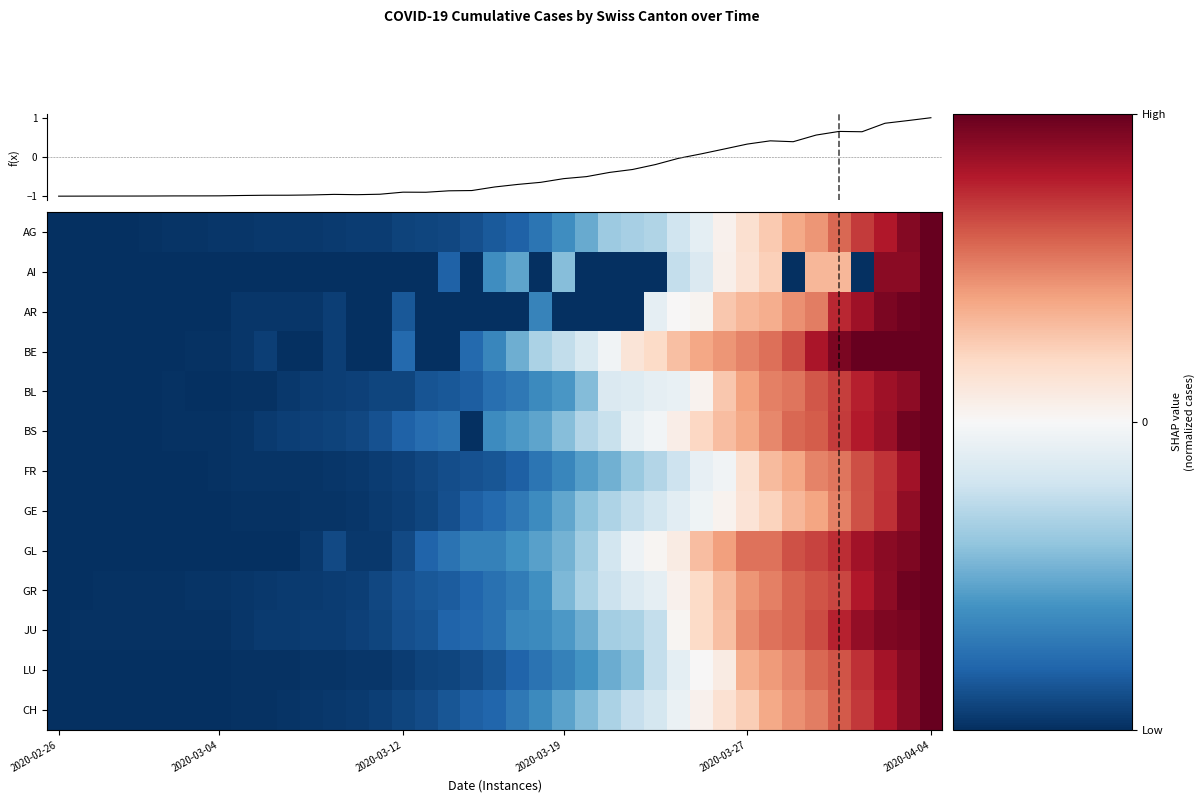

What is the greatest value displayed?

1.0